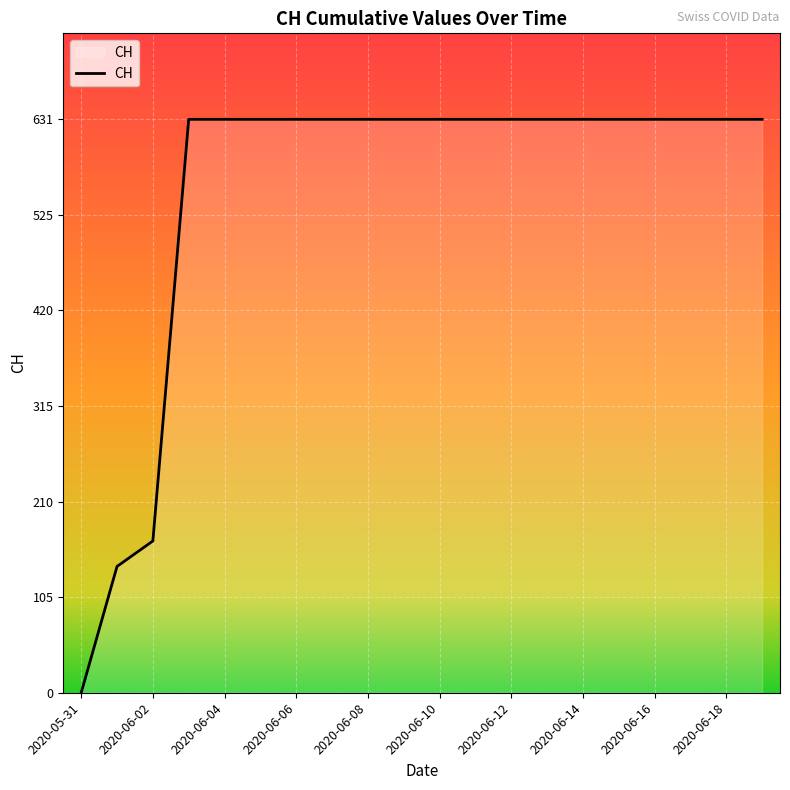

What is the greatest value displayed?

631